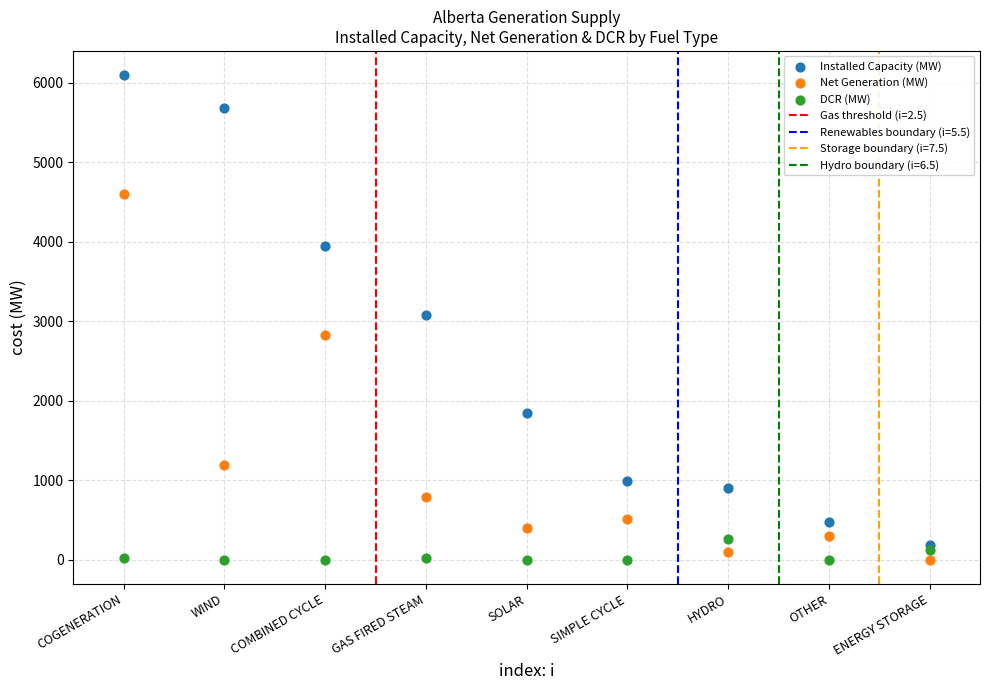

Across all data points, what is the range of Y values (max minus min)?

6097